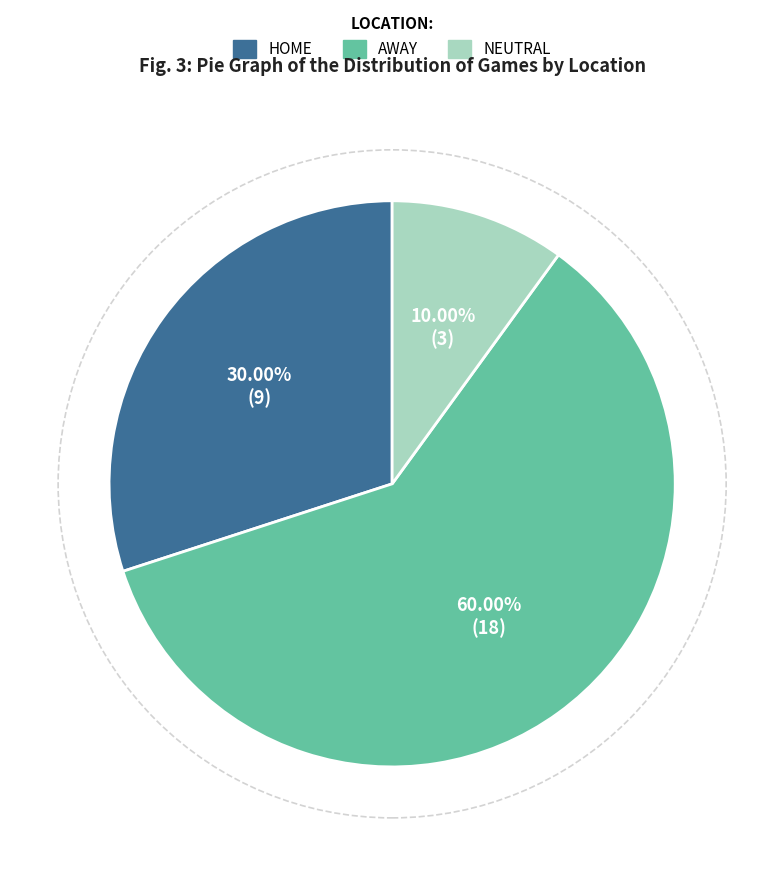

Is there any slice that represents more than half of the pie?

Yes